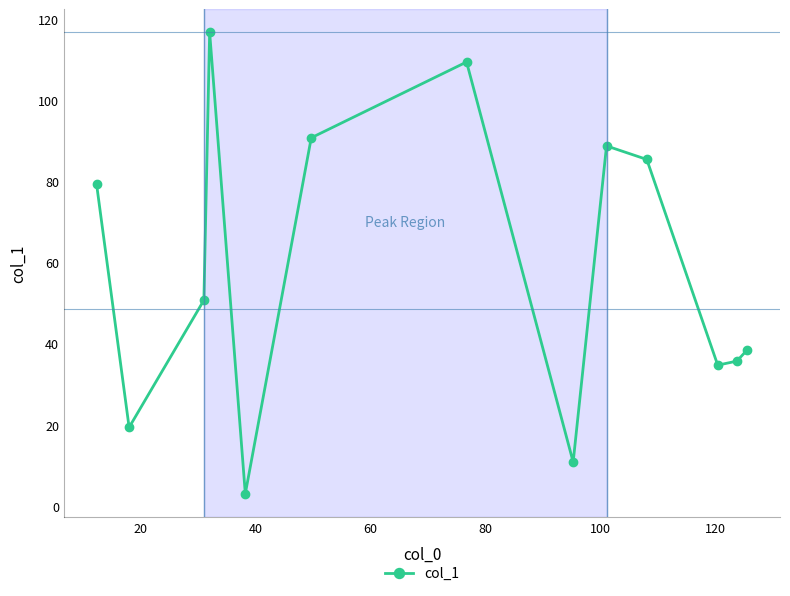

What is the value of the 1st point from the left?

79.3